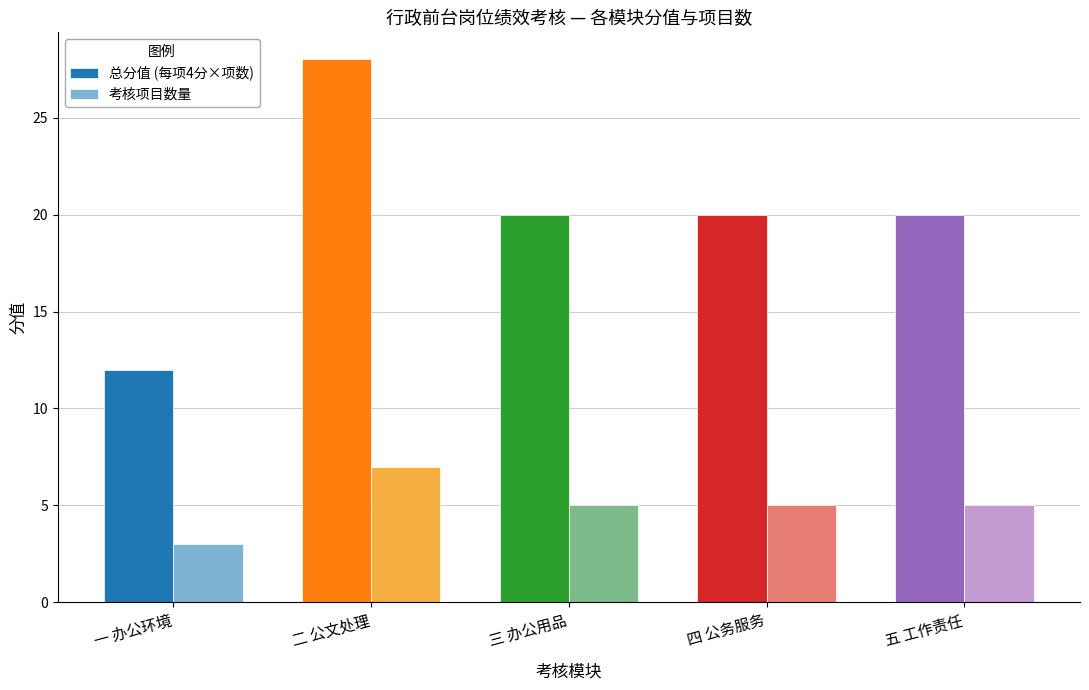

Count the 考核项目数量 values in the range 5 to 6.

3